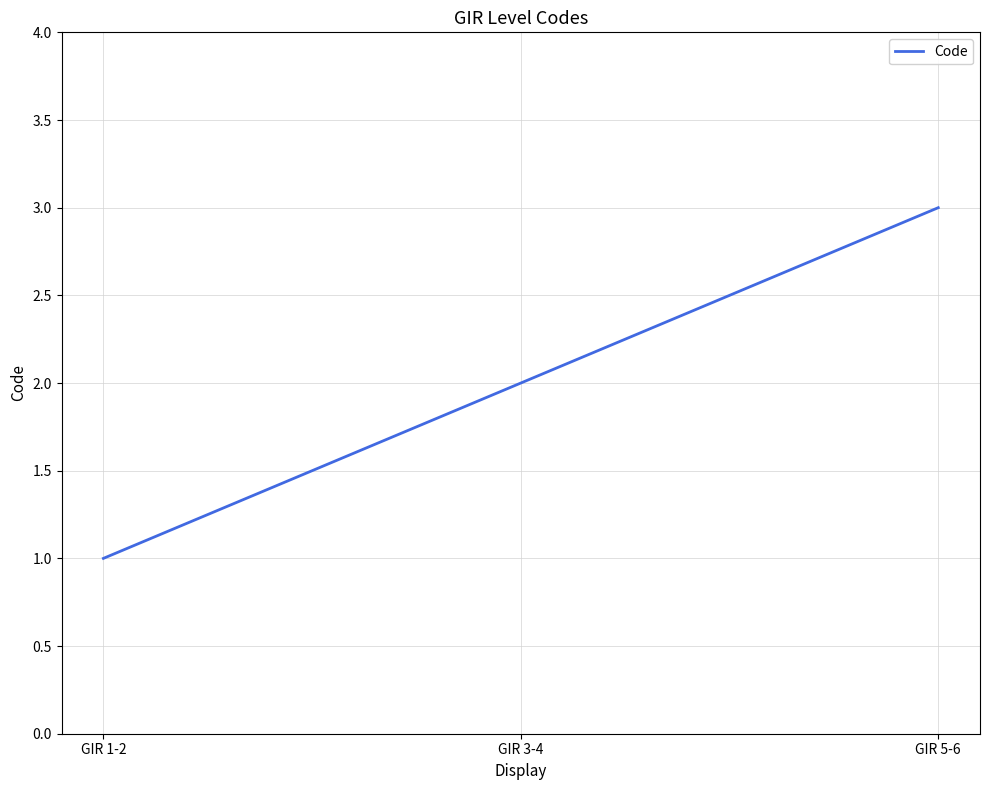

What position from the left is GIR 5-6?

3